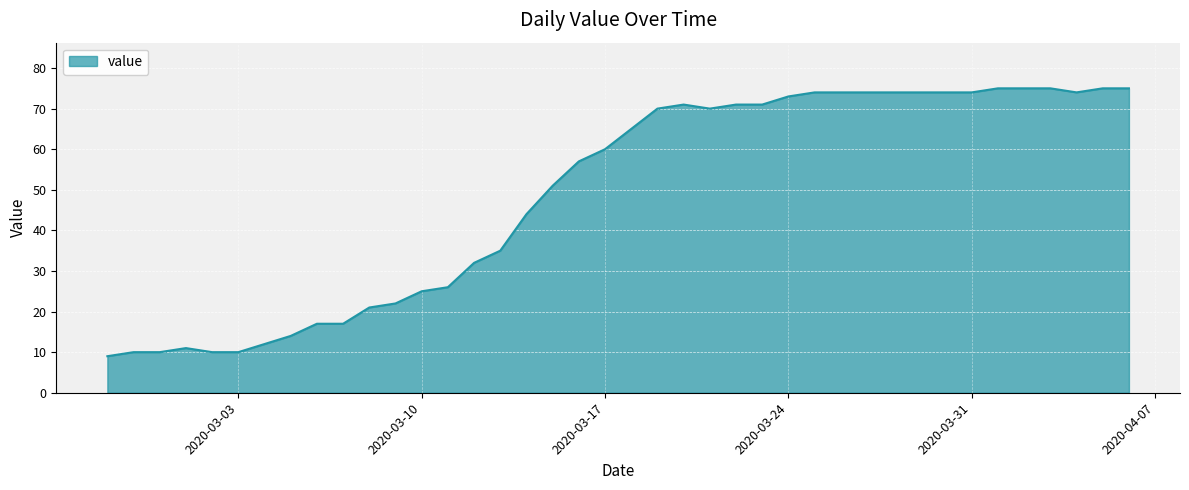

What is the greatest value displayed?

75